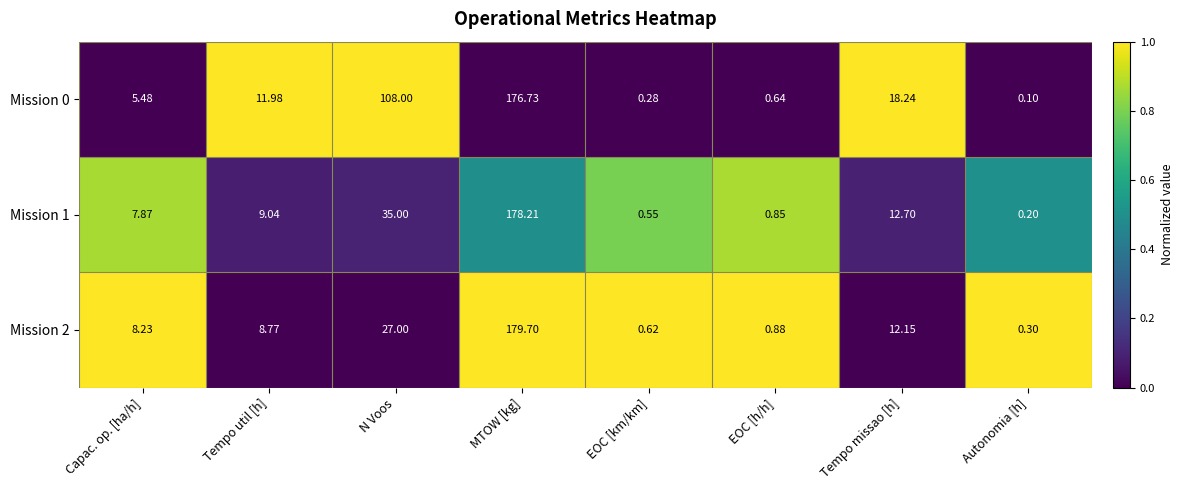

How many values in the Mission 2 series are below 8?

3